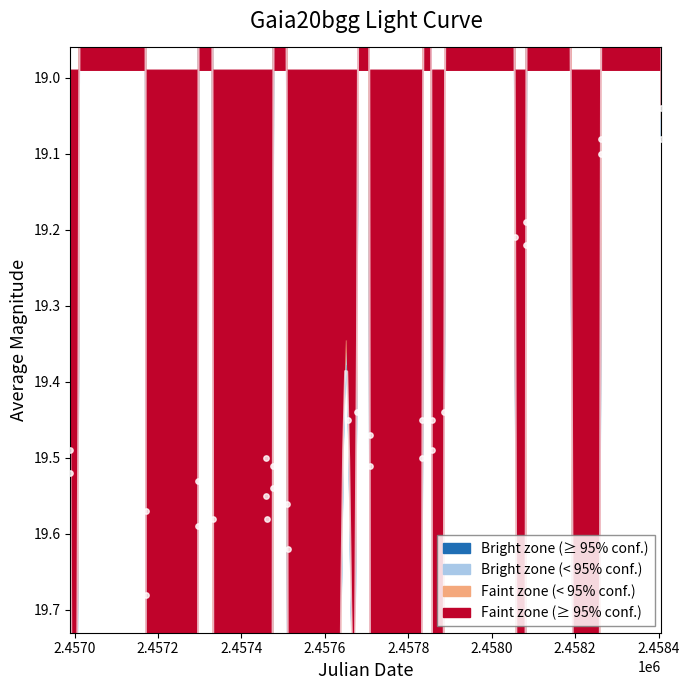

What is the change in value from 2457170.576 to 2457886.254?

-0.1